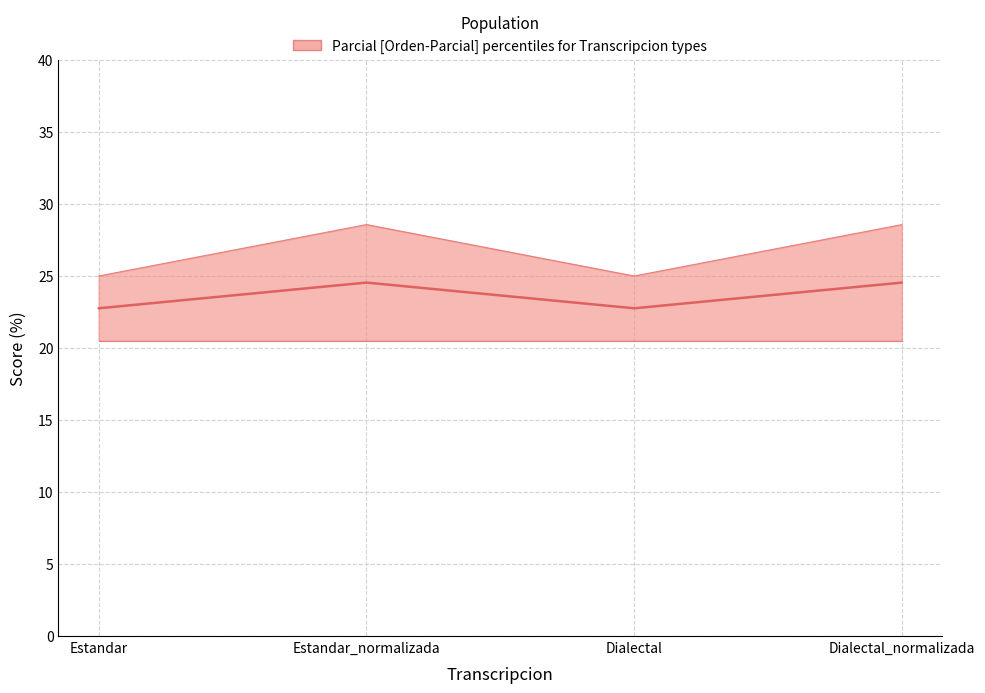

How many interior local peaks (higher than both neighbors) does the data have?

1